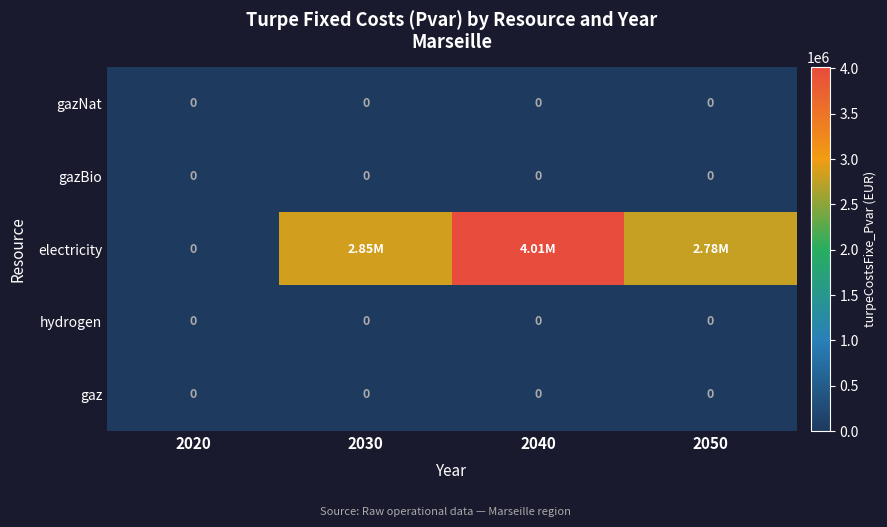

True or false: gazNat has a value of 0.0 at 2050.

True